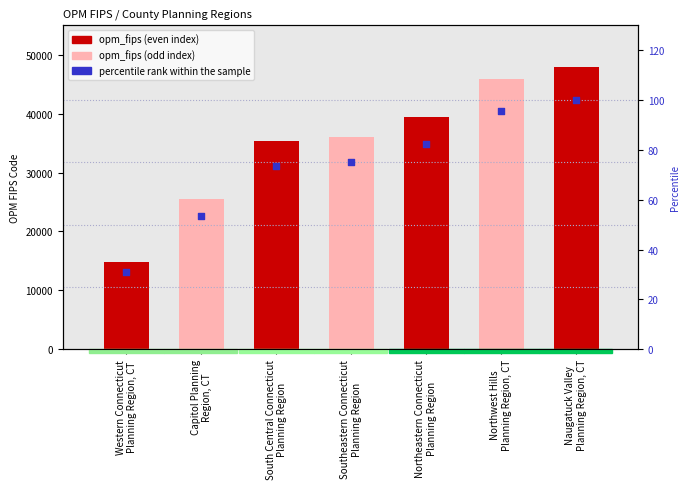

At how many categories does at least one series exceed 40321?

2